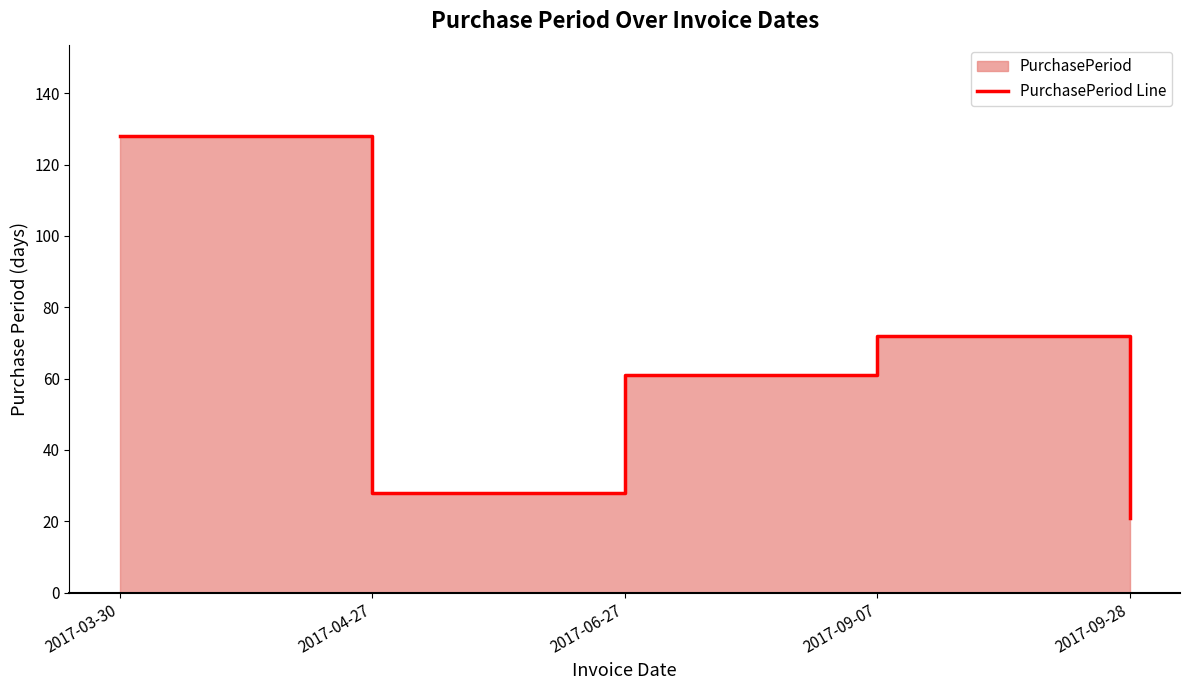

The value at 2017-04-27 is 50. True or false?

False